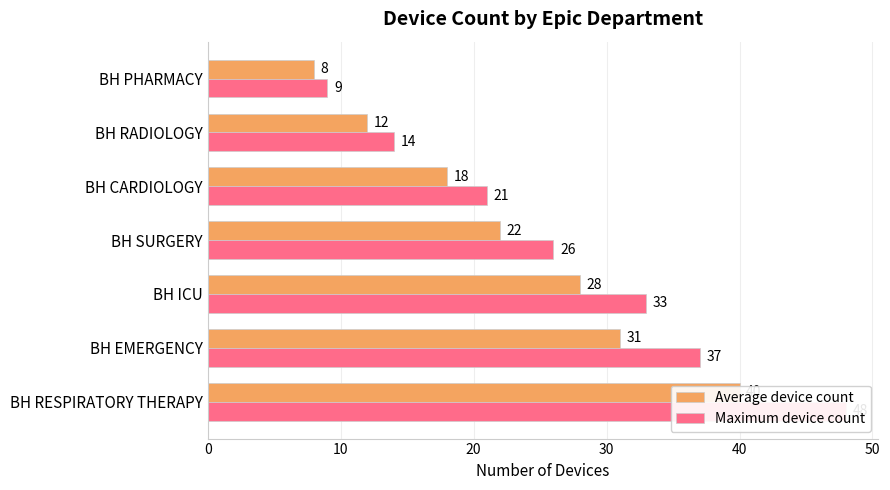

List the series in order of their peak value, highest first.

Maximum device count, Average device count